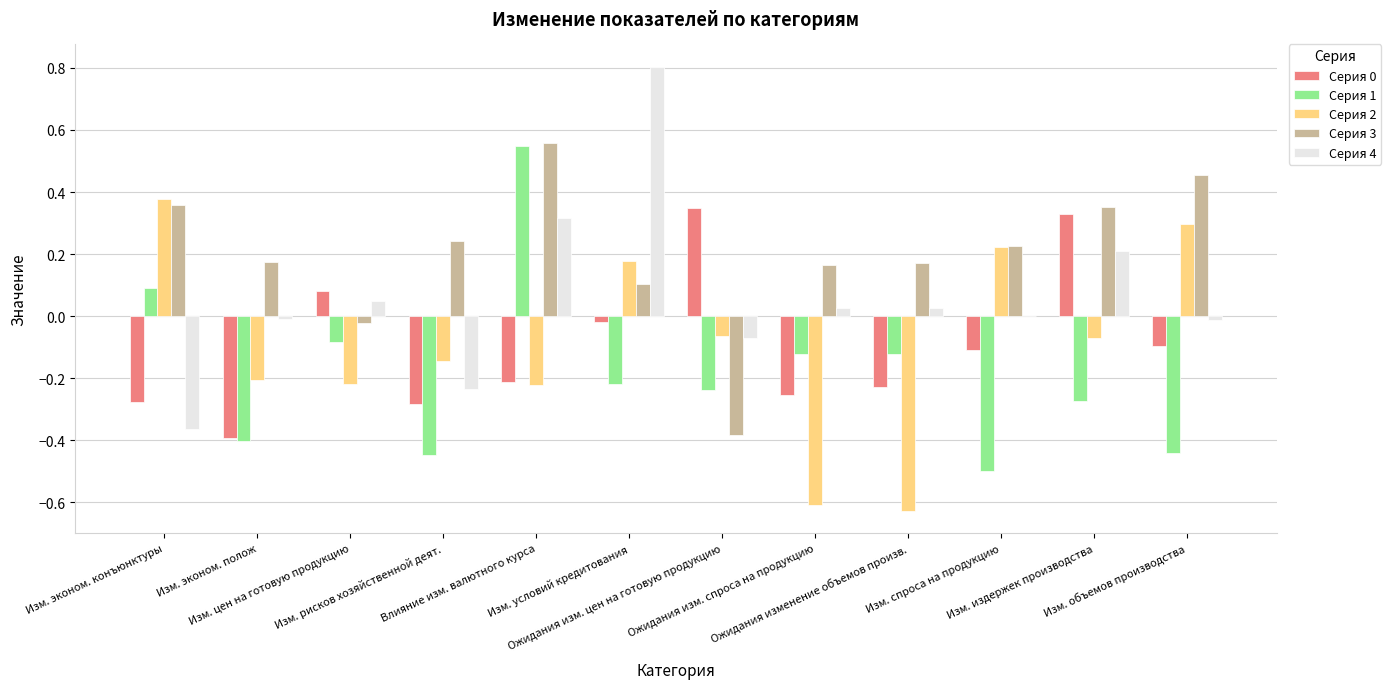

Which series has the largest total across all categories?

Серия 3